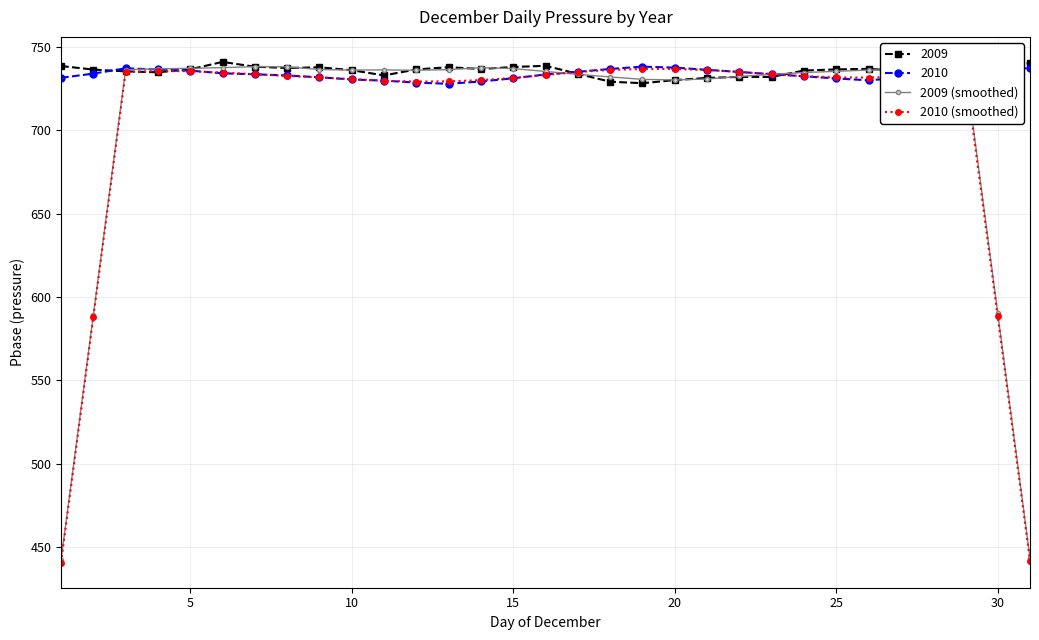

What is the value of the 2010 (smoothed) point at the 2nd from the left?

587.8